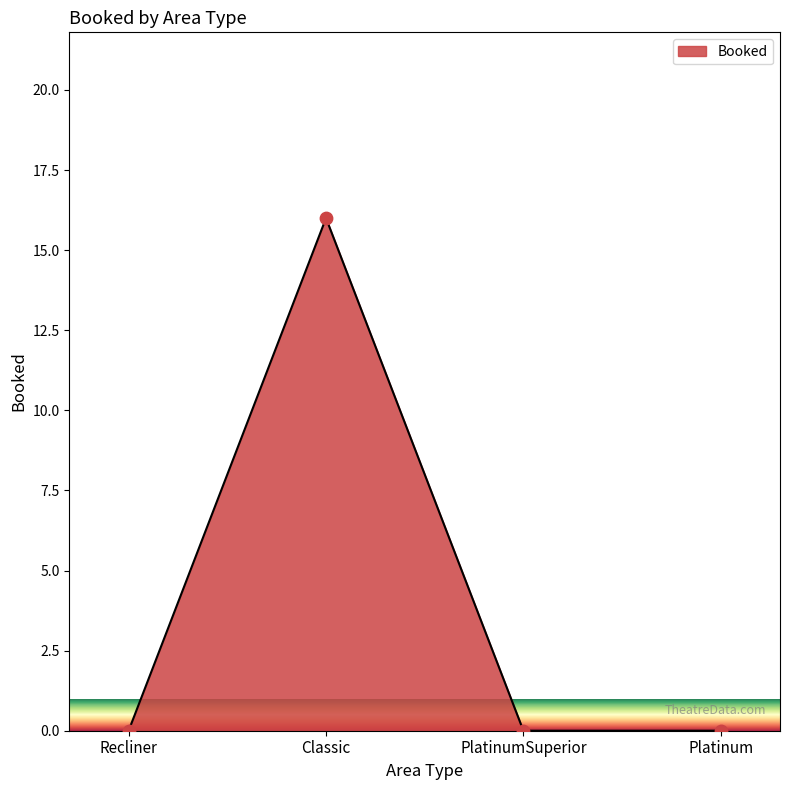

Which has a higher value, PlatinumSuperior or Classic?

Classic